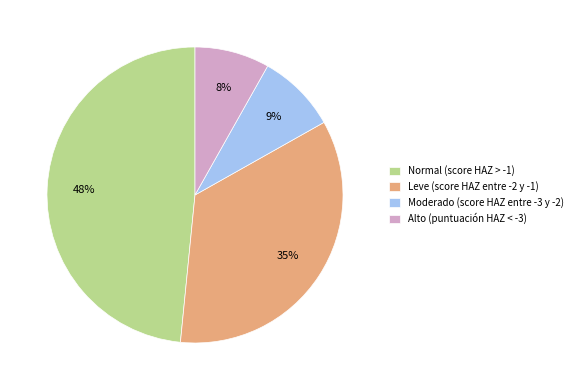

Is the sum of Alto (puntuación HAZ < -3) and Leve (score HAZ entre -2 y -1) greater than half?

No